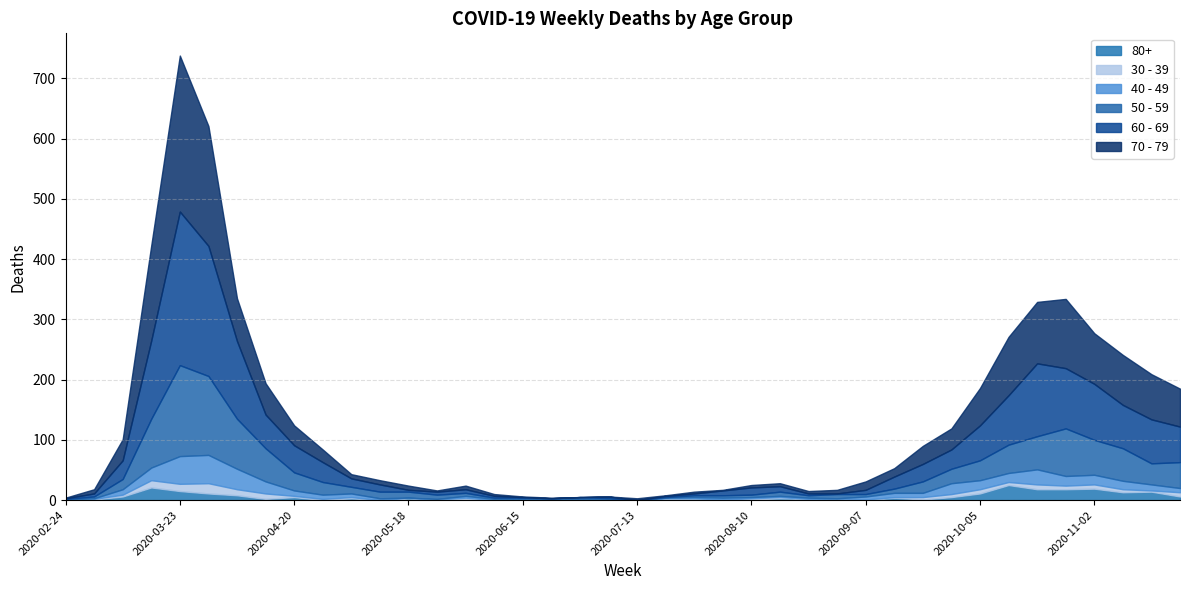

What is the maximum value for 40 - 49?

47